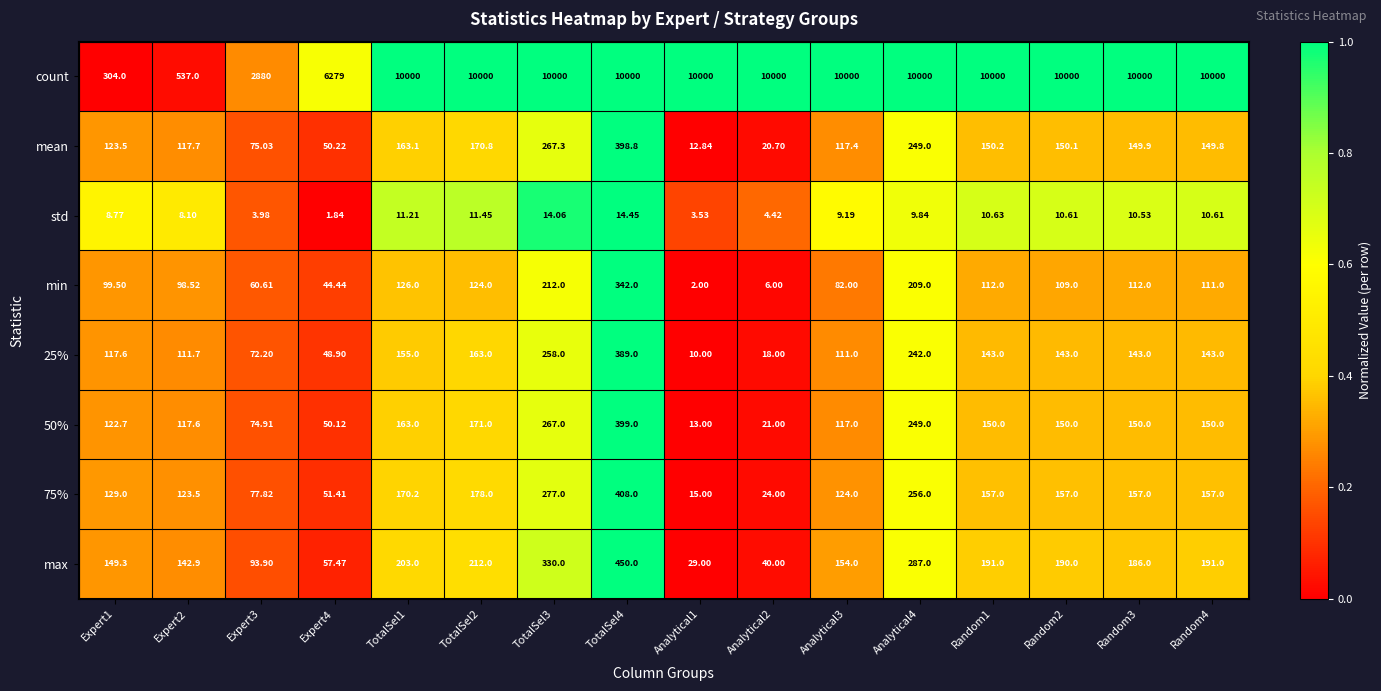

Rank the series at Expert4 from highest to lowest value.

count, max, 75%, mean, 50%, 25%, min, std